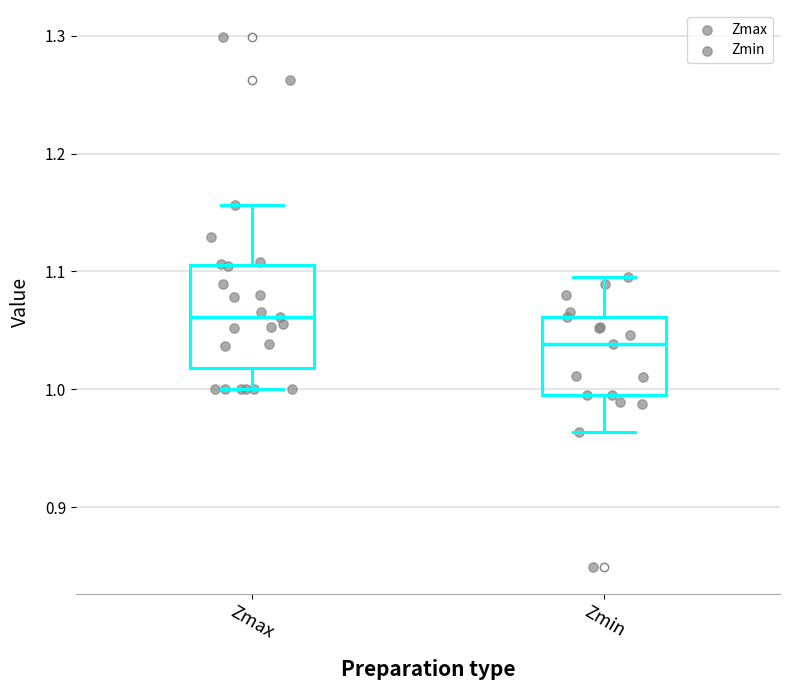

Comparing the boxes themselves (not the whiskers), which one is the tallest?

Zmax